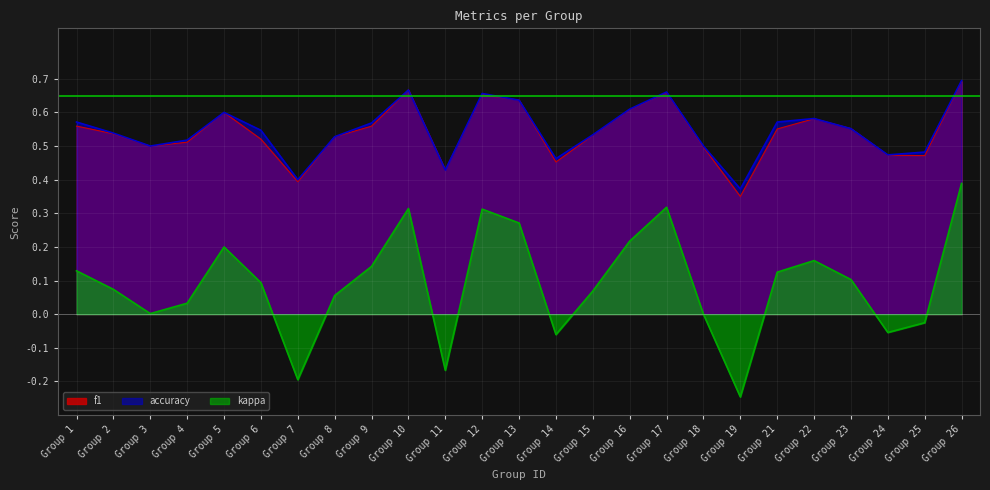

How many lines are shown in the chart?

3